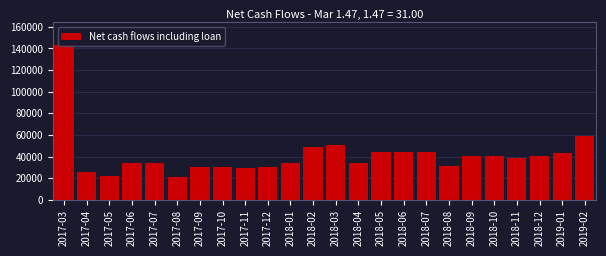

What is the ratio of the value at 2017-03 to the value at 2018-04?

4.1